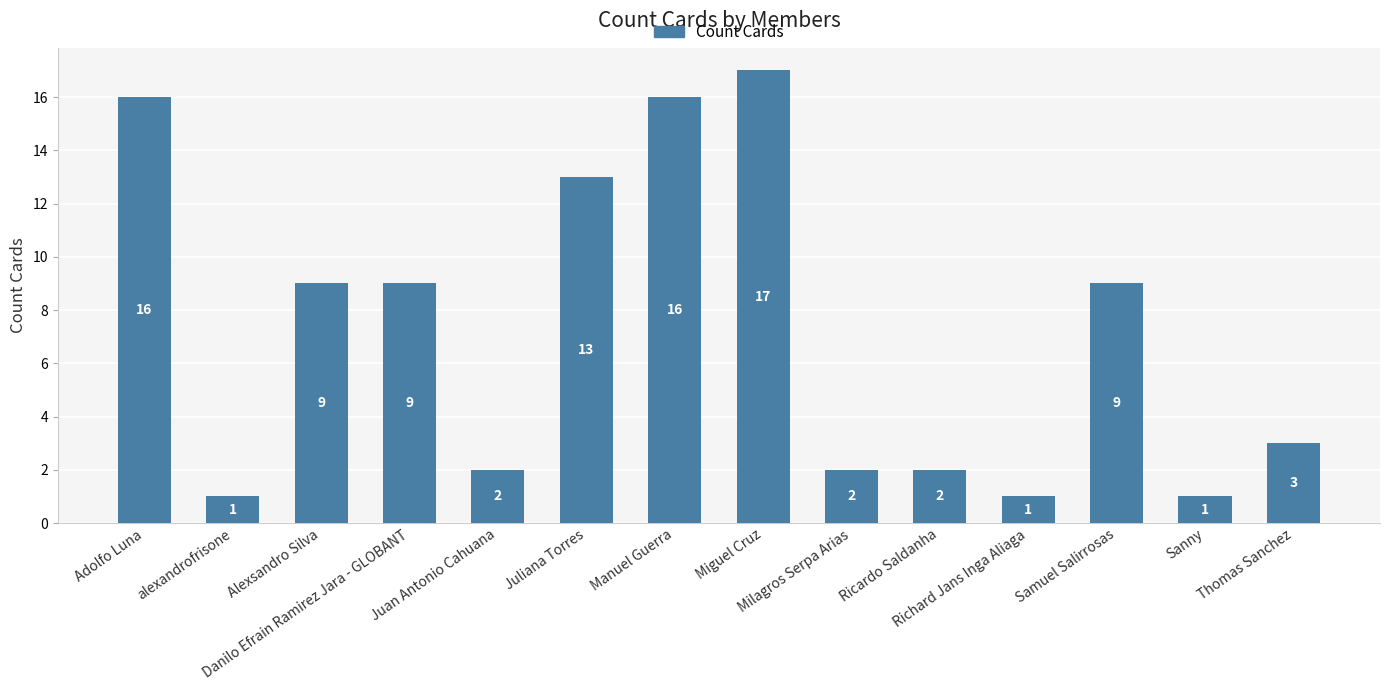

What is the difference between the values at Milagros Serpa Arias and Miguel Cruz?

15